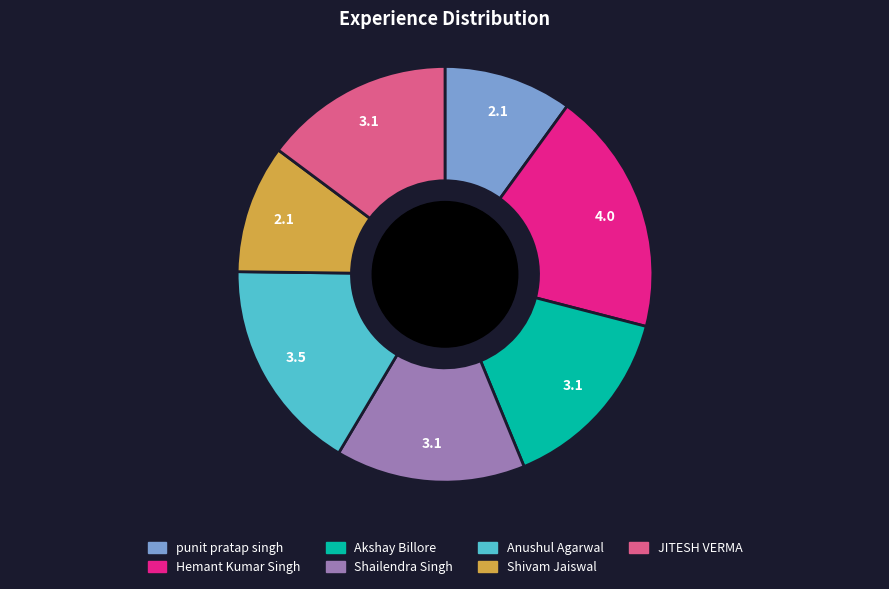

What is the largest slice in the pie chart?

Hemant Kumar Singh